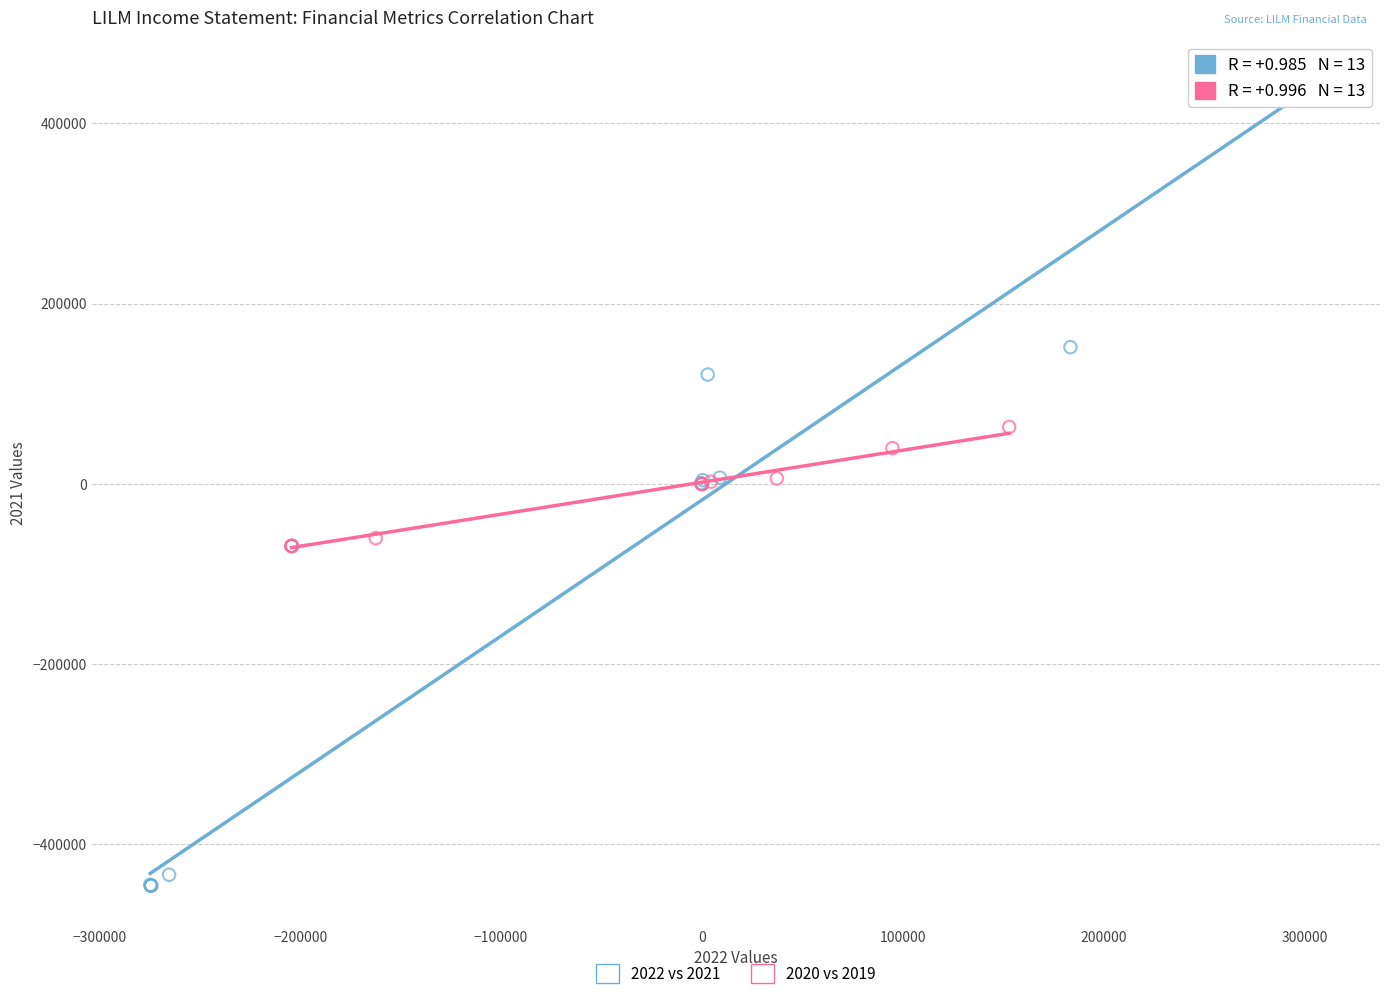

Which series reaches the minimum Y coordinate?

2022 vs 2021